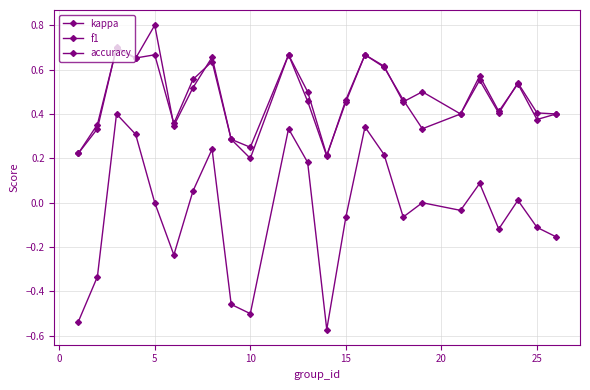

How many series are shown in this chart?

3